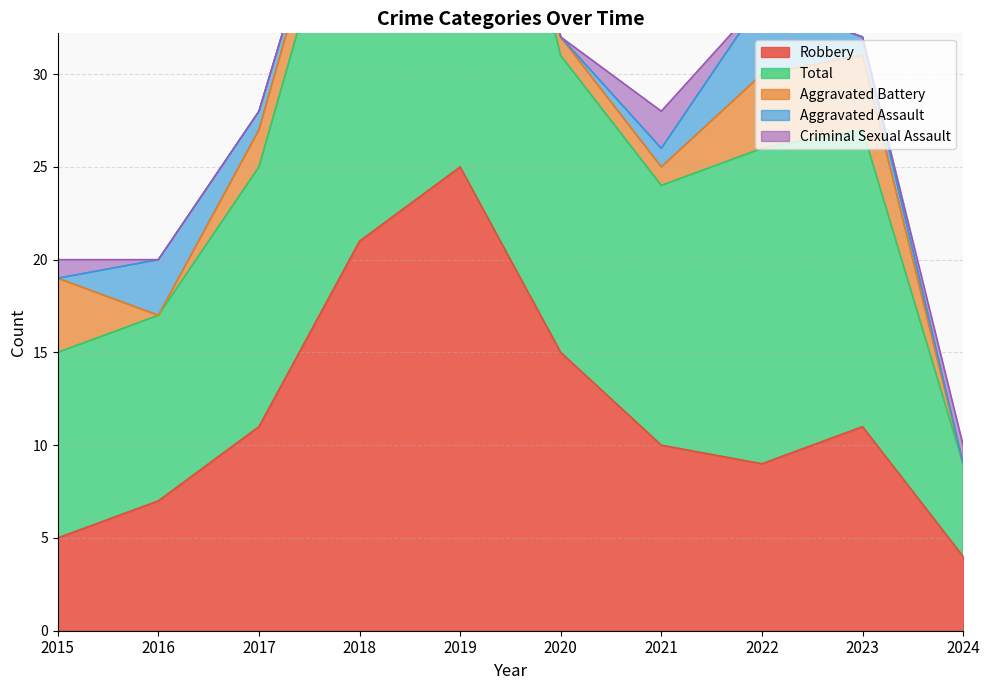

Is the value of Aggravated Battery at 2019 greater than the value of Total at 2016?

No